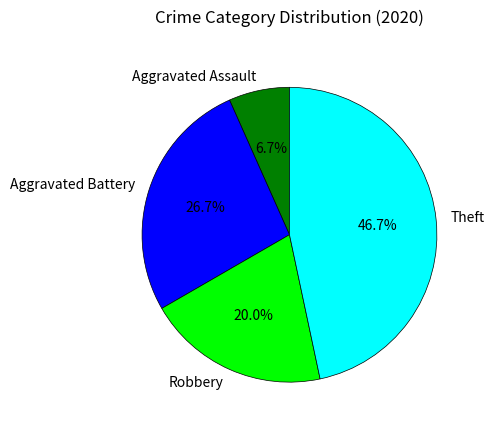

What percentage is the Theft slice, to the nearest percent?

47%